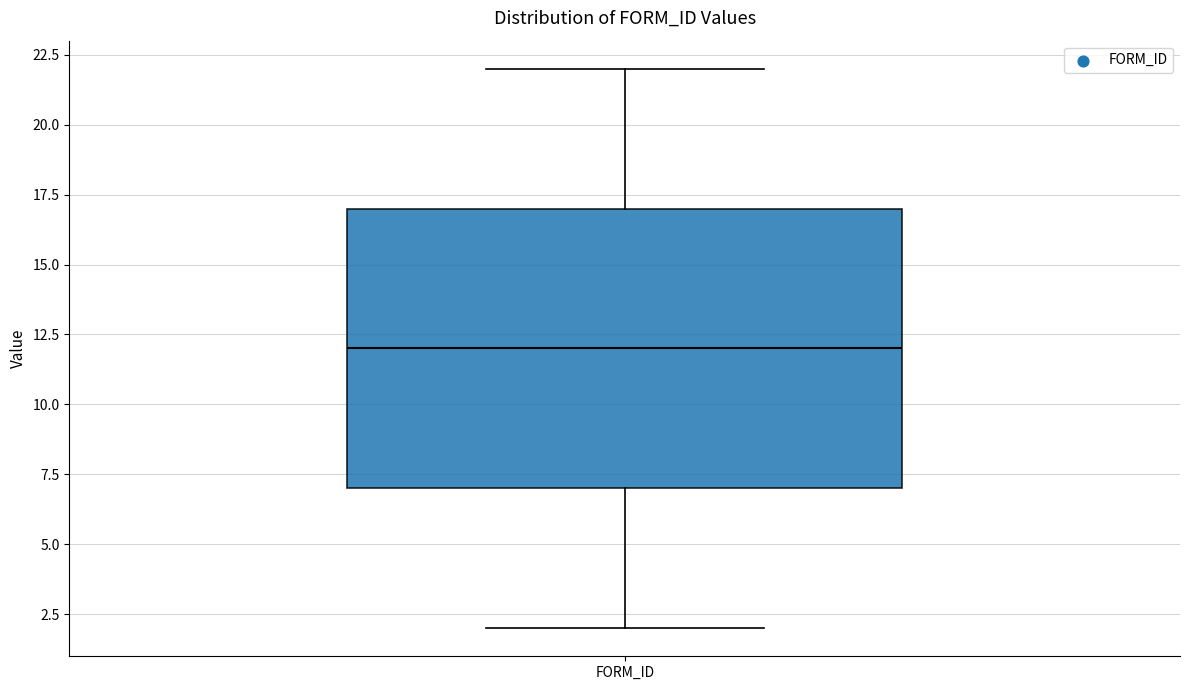

Read this box plot against the y-axis: the position of the median line, the range covered by the box, and the ends of both whiskers. The values are not printed on the chart, so give them approximately, as read against the axis.

median 12, box 7 to 17, whiskers 2 to 22